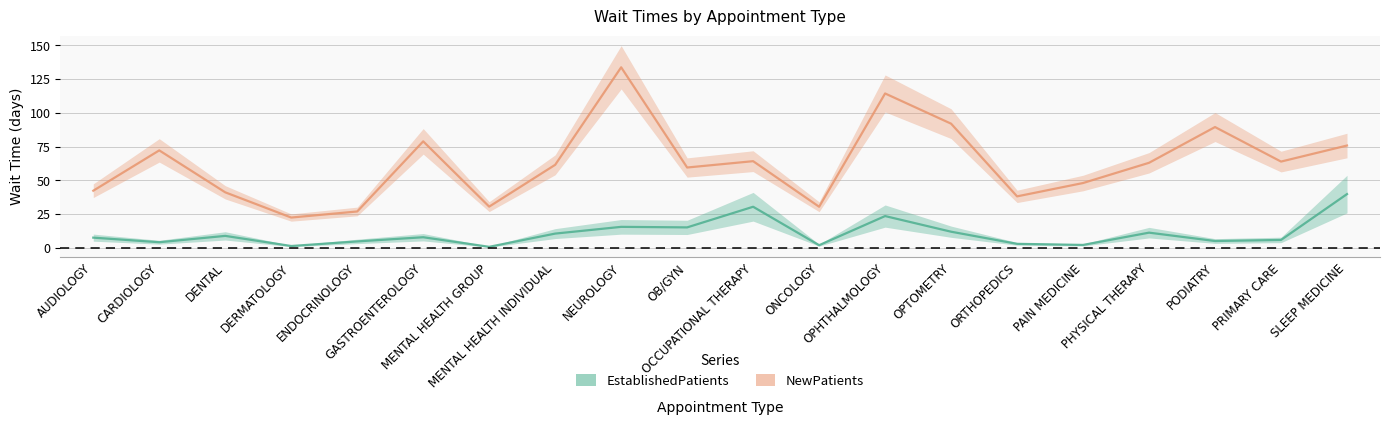

Reading left to right, what are all the values shown in this chart?

EstablishedPatients: AUDIOLOGY=7.5	CARDIOLOGY=4.1	DENTAL=8.8	DERMATOLOGY=1.3	ENDOCRINOLOGY=4.7	GASTROENTEROLOGY=7.8	MENTAL HEALTH GROUP=0.7	MENTAL HEALTH INDIVIDUAL=10.5	NEUROLOGY=15.5	OB/GYN=15.1	OCCUPATIONAL THERAPY=30.4	ONCOLOGY=1.9	OPHTHALMOLOGY=23.5	OPTOMETRY=11.9	ORTHOPEDICS=2.9	PAIN MEDICINE=2.1	PHYSICAL THERAPY=11.2	PODIATRY=5.0	PRIMARY CARE=5.8	SLEEP MEDICINE=39.8
NewPatients: AUDIOLOGY=42.3	CARDIOLOGY=72.2	DENTAL=41.1	DERMATOLOGY=22.4	ENDOCRINOLOGY=26.9	GASTROENTEROLOGY=78.9	MENTAL HEALTH GROUP=30.5	MENTAL HEALTH INDIVIDUAL=61.5	NEUROLOGY=133.8	OB/GYN=59.5	OCCUPATIONAL THERAPY=64.2	ONCOLOGY=30.4	OPHTHALMOLOGY=114.4	OPTOMETRY=92.0	ORTHOPEDICS=38.1	PAIN MEDICINE=48.0	PHYSICAL THERAPY=63.0	PODIATRY=89.5	PRIMARY CARE=63.9	SLEEP MEDICINE=75.8